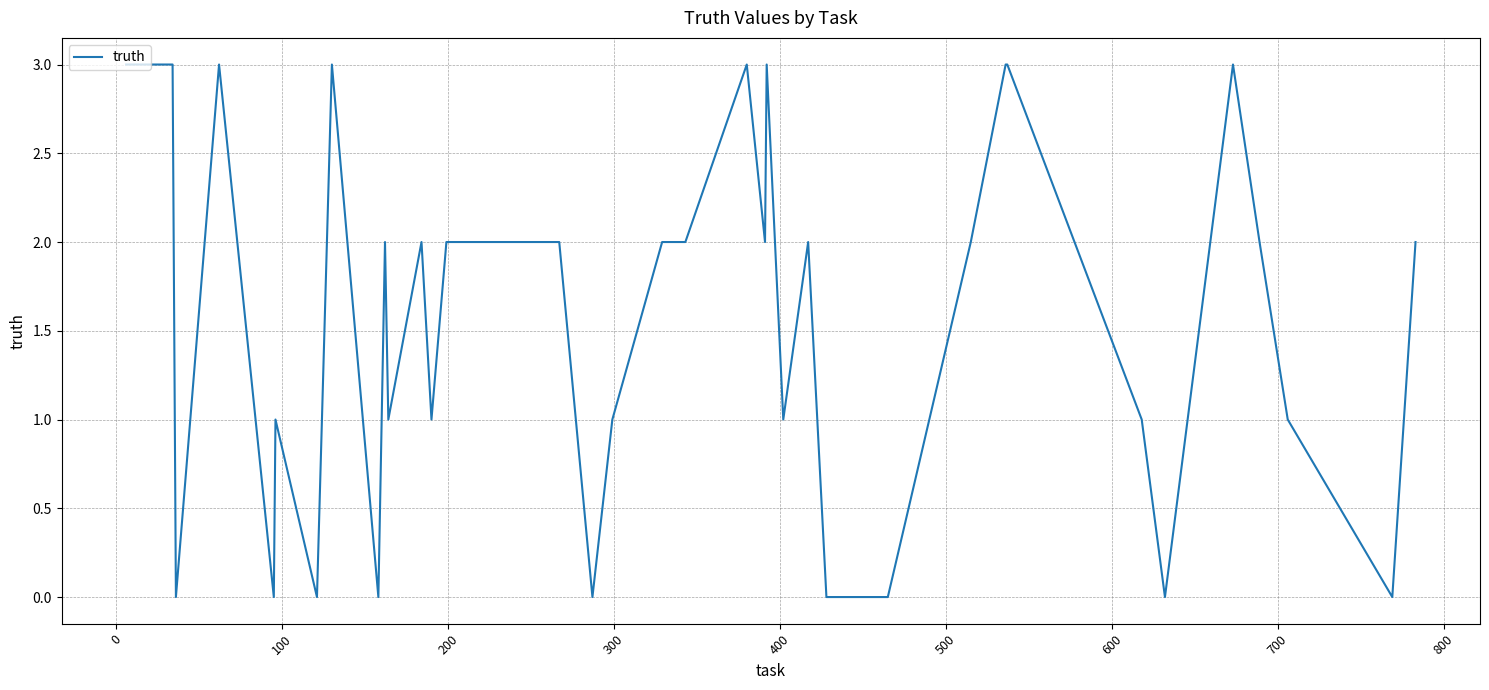

What is the maximum value shown in the chart?

3